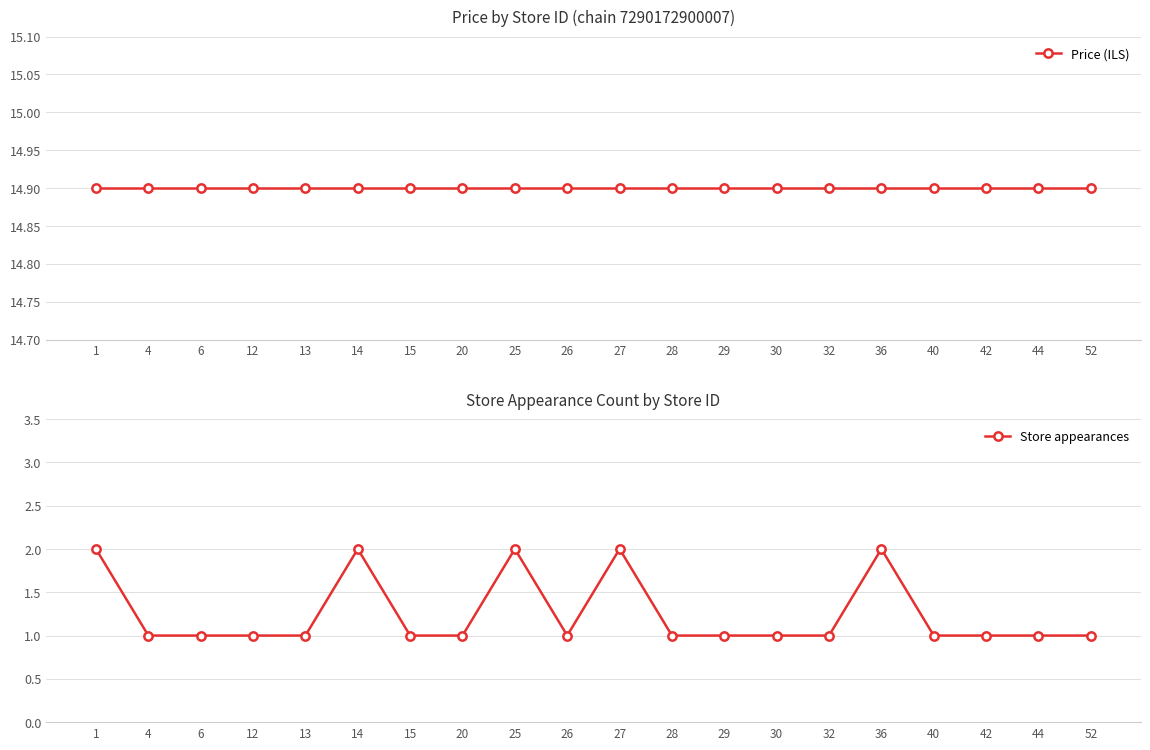

What is the spread (max minus min) of values at 25?

12.9